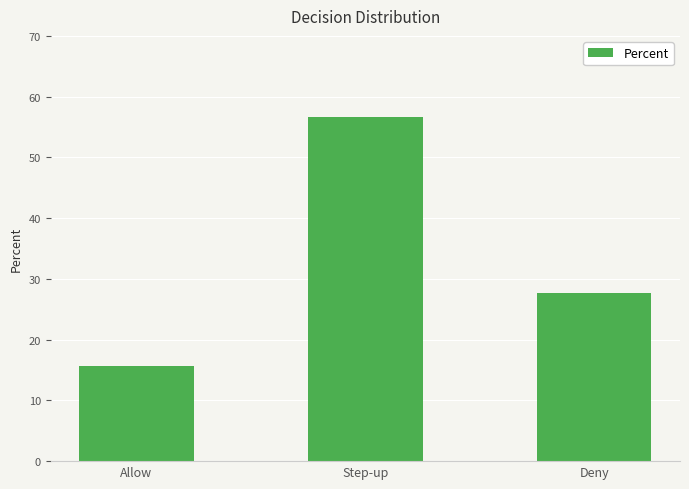

True or false: the data shows 23.0 at Allow.

False